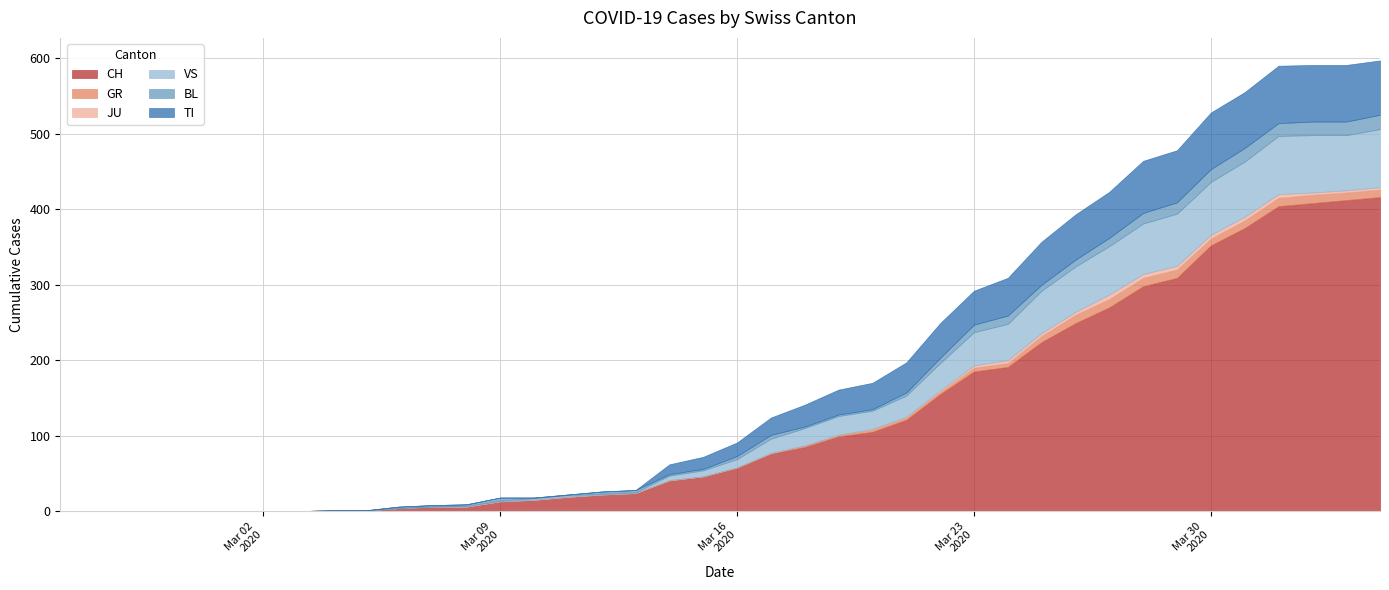

Reading left to right, extract all data points from this chart.

CH: 2020-02-25=0	2020-02-26=0	2020-02-27=0	2020-02-28=0	2020-02-29=0	2020-03-01=0	2020-03-02=0	2020-03-03=0	2020-03-04=1	2020-03-05=1	2020-03-06=4	2020-03-07=6	2020-03-08=6	2020-03-09=13	2020-03-10=15	2020-03-11=19	2020-03-12=22	2020-03-13=24	2020-03-14=40	2020-03-15=46	2020-03-16=57	2020-03-17=76	2020-03-18=85	2020-03-19=99	2020-03-20=105	2020-03-21=121	2020-03-22=155	2020-03-23=185	2020-03-24=191	2020-03-25=224	2020-03-26=249	2020-03-27=270	2020-03-28=298	2020-03-29=309	2020-03-30=352	2020-03-31=375	2020-04-01=404	2020-04-02=408	2020-04-03=412	2020-04-04=416
GR: 2020-02-25=0	2020-02-26=0	2020-02-27=0	2020-02-28=0	2020-02-29=0	2020-03-01=0	2020-03-02=0	2020-03-03=0	2020-03-04=0	2020-03-05=0	2020-03-06=0	2020-03-07=0	2020-03-08=0	2020-03-09=0	2020-03-10=0	2020-03-11=0	2020-03-12=0	2020-03-13=0	2020-03-14=1	2020-03-15=0	2020-03-16=1	2020-03-17=1	2020-03-18=2	2020-03-19=2	2020-03-20=3	2020-03-21=3	2020-03-22=3	2020-03-23=5	2020-03-24=5	2020-03-25=8	2020-03-26=11	2020-03-27=11	2020-03-28=11	2020-03-29=11	2020-03-30=9	2020-03-31=10	2020-04-01=11	2020-04-02=11	2020-04-03=10	2020-04-04=10
JU: 2020-02-25=0	2020-02-26=0	2020-02-27=0	2020-02-28=0	2020-02-29=0	2020-03-01=0	2020-03-02=0	2020-03-03=0	2020-03-04=0	2020-03-05=0	2020-03-06=0	2020-03-07=0	2020-03-08=0	2020-03-09=0	2020-03-10=0	2020-03-11=0	2020-03-12=0	2020-03-13=0	2020-03-14=0	2020-03-15=0	2020-03-16=0	2020-03-17=0	2020-03-18=0	2020-03-19=0	2020-03-20=1	2020-03-21=1	2020-03-22=2	2020-03-23=3	2020-03-24=4	2020-03-25=4	2020-03-26=4	2020-03-27=6	2020-03-28=5	2020-03-29=5	2020-03-30=5	2020-03-31=5	2020-04-01=5	2020-04-02=3	2020-04-03=3	2020-04-04=3
VS: 2020-02-25=0	2020-02-26=0	2020-02-27=0	2020-02-28=0	2020-02-29=0	2020-03-01=0	2020-03-02=0	2020-03-03=0	2020-03-04=0	2020-03-05=0	2020-03-06=0	2020-03-07=0	2020-03-08=1	2020-03-09=1	2020-03-10=2	2020-03-11=2	2020-03-12=1	2020-03-13=1	2020-03-14=6	2020-03-15=8	2020-03-16=11	2020-03-17=19	2020-03-18=23	2020-03-19=25	2020-03-20=24	2020-03-21=28	2020-03-22=36	2020-03-23=44	2020-03-24=48	2020-03-25=56	2020-03-26=60	2020-03-27=64	2020-03-28=67	2020-03-29=69	2020-03-30=70	2020-03-31=73	2020-04-01=77	2020-04-02=76	2020-04-03=73	2020-04-04=77
BL: 2020-02-25=0	2020-02-26=0	2020-02-27=0	2020-02-28=0	2020-02-29=0	2020-03-01=0	2020-03-02=0	2020-03-03=0	2020-03-04=0	2020-03-05=0	2020-03-06=2	2020-03-07=2	2020-03-08=2	2020-03-09=4	2020-03-10=1	2020-03-11=1	2020-03-12=3	2020-03-13=3	2020-03-14=2	2020-03-15=2	2020-03-16=4	2020-03-17=5	2020-03-18=2	2020-03-19=2	2020-03-20=2	2020-03-21=4	2020-03-22=7	2020-03-23=10	2020-03-24=11	2020-03-25=8	2020-03-26=9	2020-03-27=11	2020-03-28=14	2020-03-29=15	2020-03-30=17	2020-03-31=18	2020-04-01=17	2020-04-02=18	2020-04-03=18	2020-04-04=19
TI: 2020-02-25=0	2020-02-26=0	2020-02-27=0	2020-02-28=0	2020-02-29=0	2020-03-01=0	2020-03-02=0	2020-03-03=0	2020-03-04=0	2020-03-05=0	2020-03-06=0	2020-03-07=0	2020-03-08=0	2020-03-09=0	2020-03-10=0	2020-03-11=0	2020-03-12=0	2020-03-13=0	2020-03-14=13	2020-03-15=16	2020-03-16=18	2020-03-17=23	2020-03-18=29	2020-03-19=33	2020-03-20=35	2020-03-21=40	2020-03-22=46	2020-03-23=45	2020-03-24=50	2020-03-25=57	2020-03-26=60	2020-03-27=61	2020-03-28=69	2020-03-29=69	2020-03-30=75	2020-03-31=74	2020-04-01=76	2020-04-02=75	2020-04-03=75	2020-04-04=72